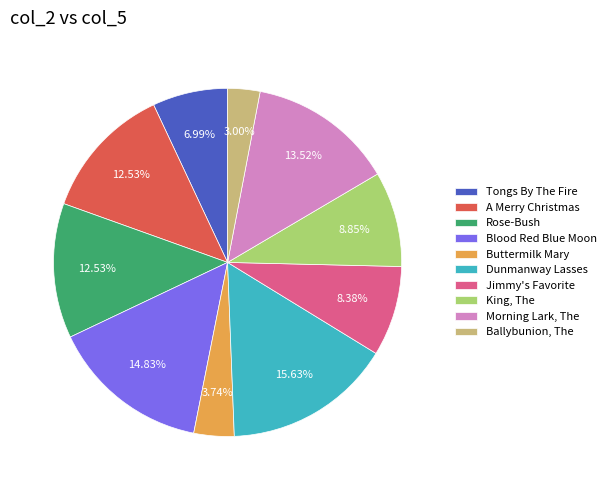

True or false: Ballybunion, The accounts for 3% of the total.

True